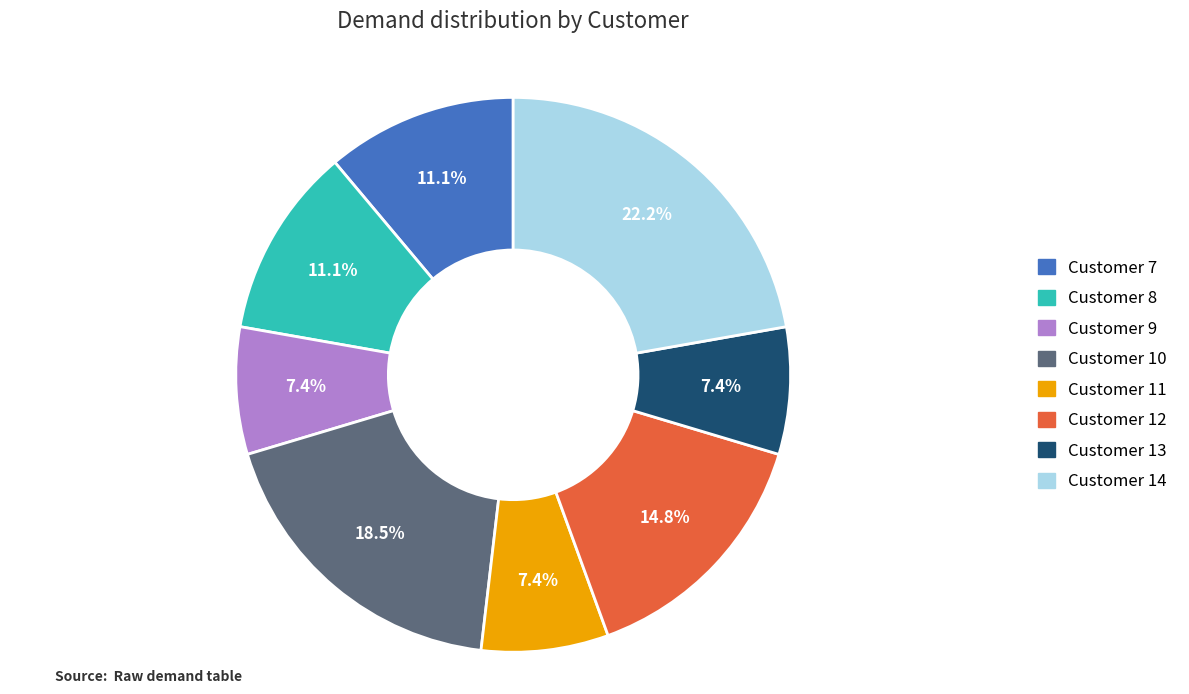

Approximately how many times larger is the value at Customer 8 compared to Customer 13?

1.5